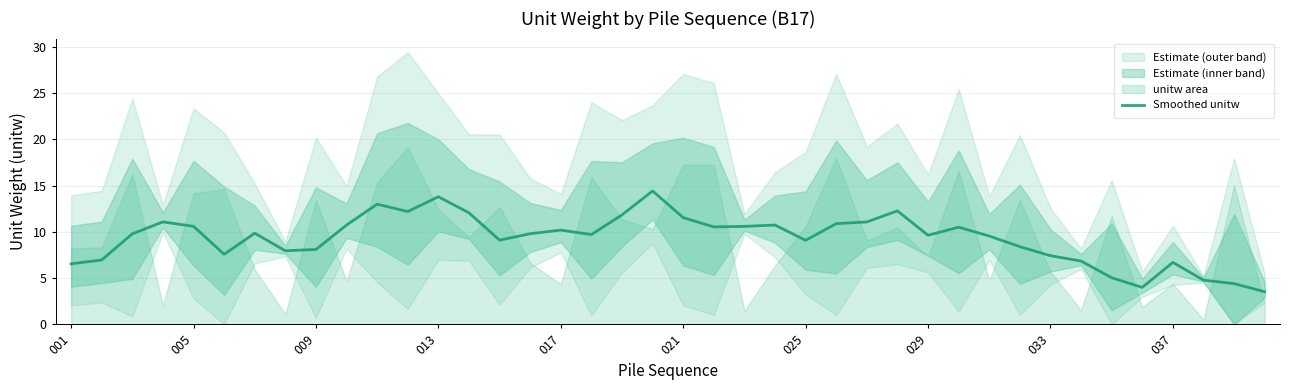

The value of Smoothed unitw at 017 is 17.6. True or false?

False